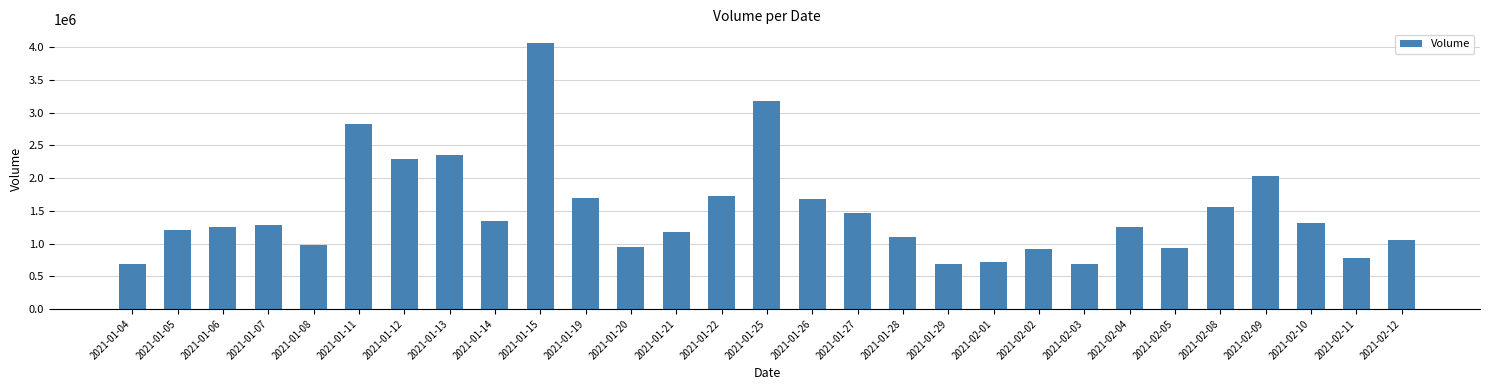

What is the difference between the values at 2021-01-11 and 2021-01-04?

2144100